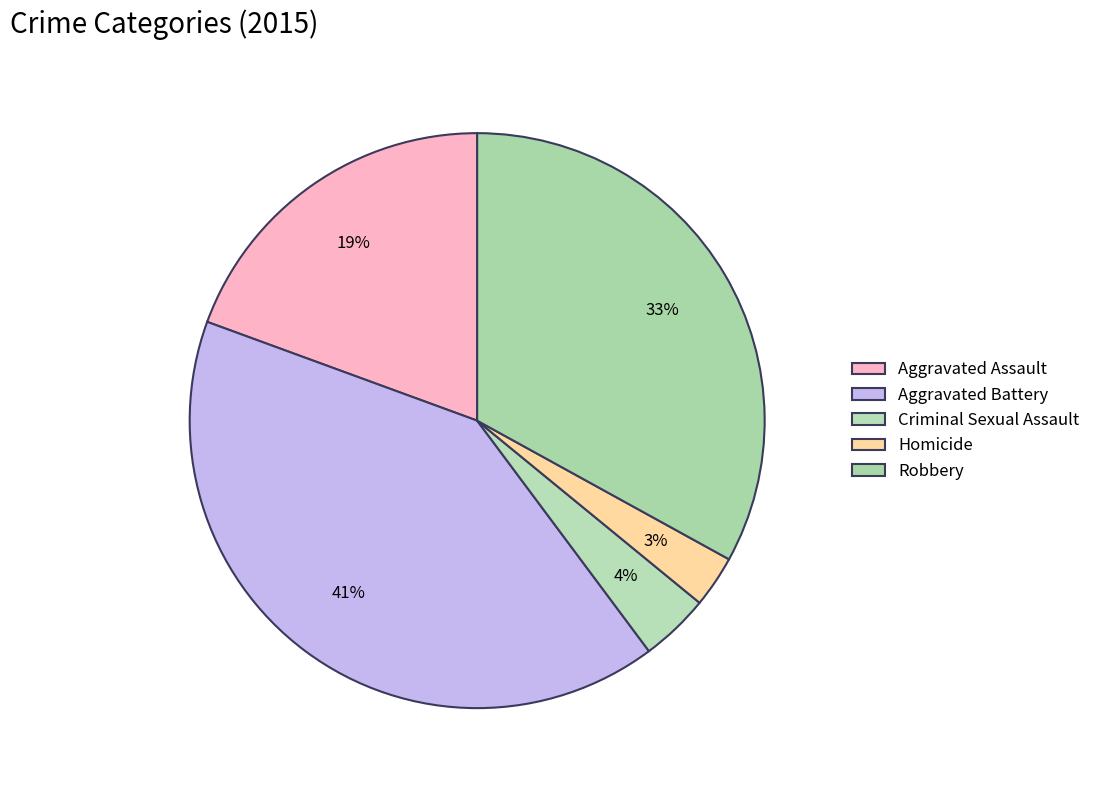

Is Robbery the majority of the pie?

No